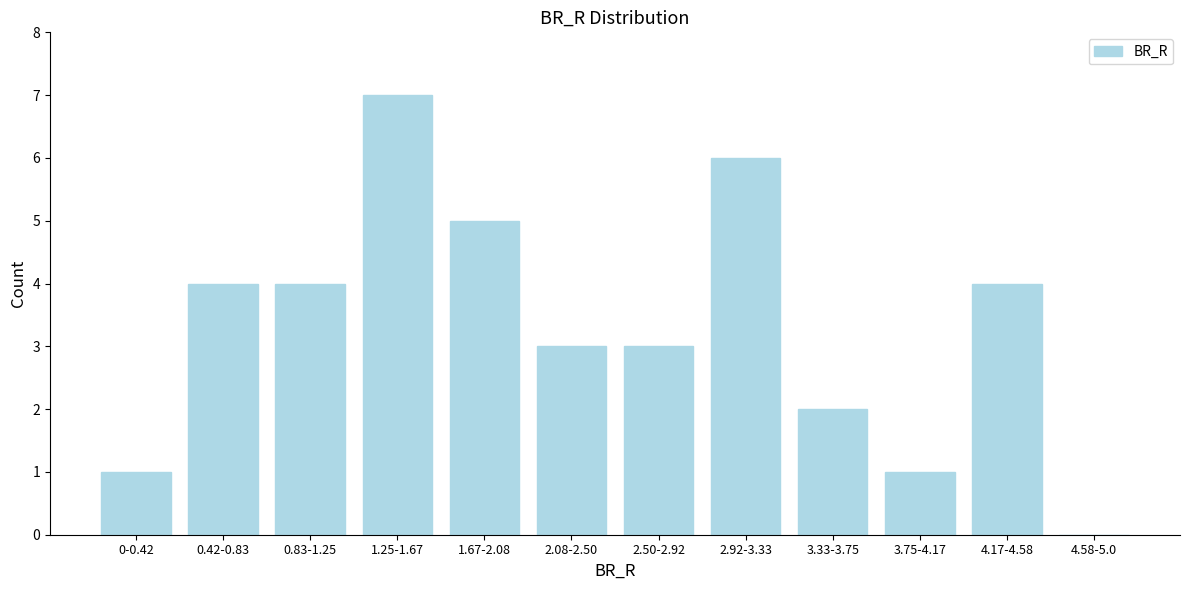

Reading right to left, list all the values displayed in this chart.

4.58-5.0=0	4.17-4.58=4	3.75-4.17=1	3.33-3.75=2	2.92-3.33=6	2.50-2.92=3	2.08-2.50=3	1.67-2.08=5	1.25-1.67=7	0.83-1.25=4	0.42-0.83=4	0-0.42=1